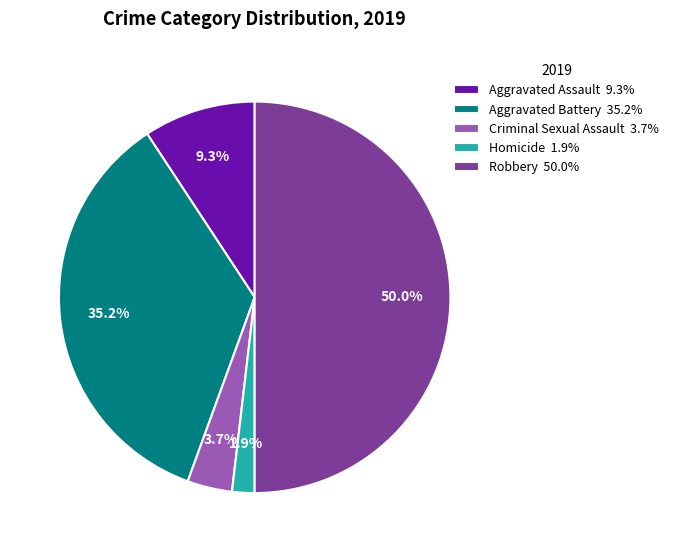

To the nearest percent, what portion does Aggravated Assault represent?

9%